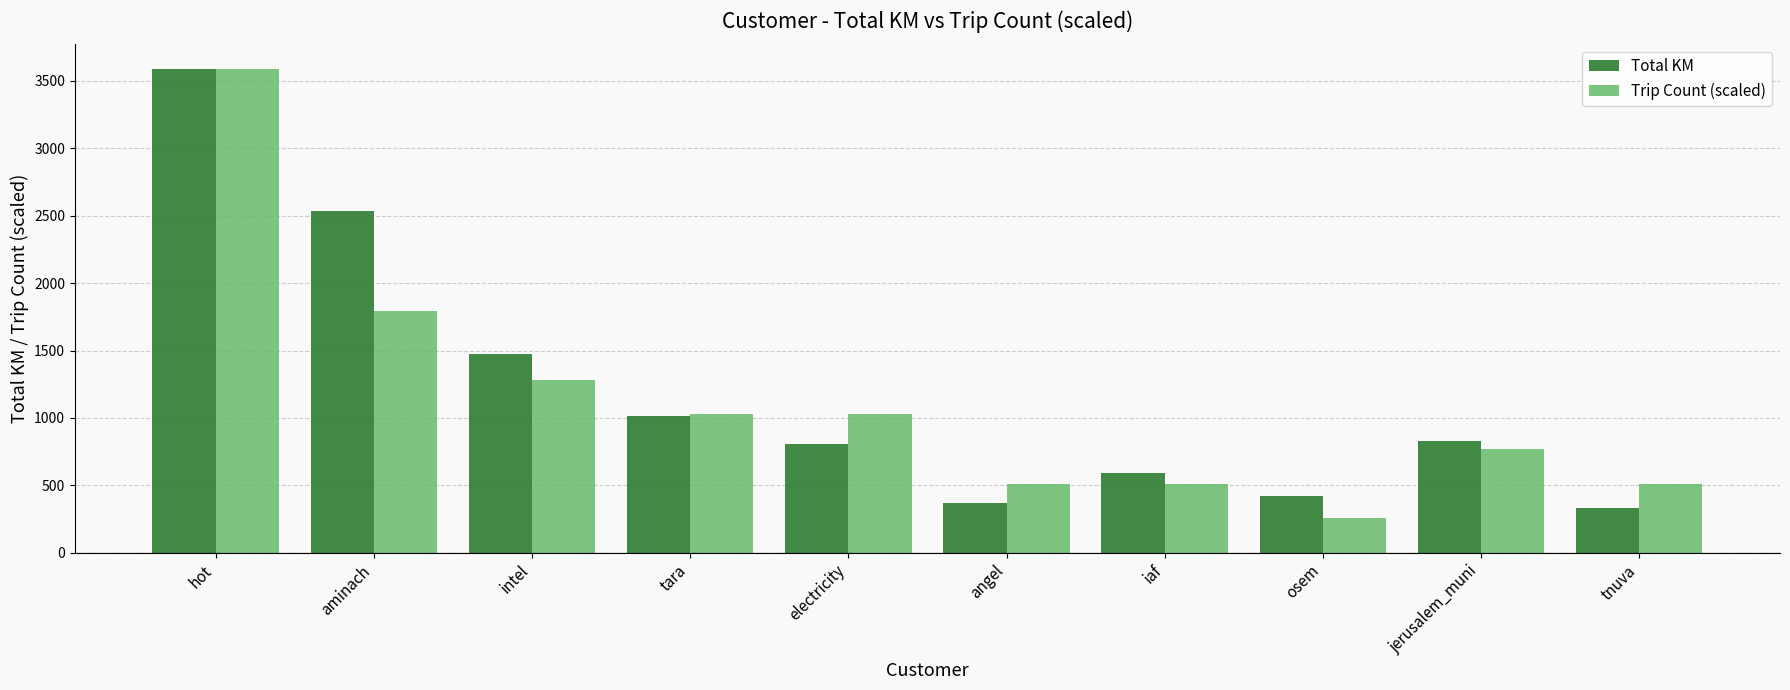

True or false: Total KM has a value of 2531.3 at aminach.

True